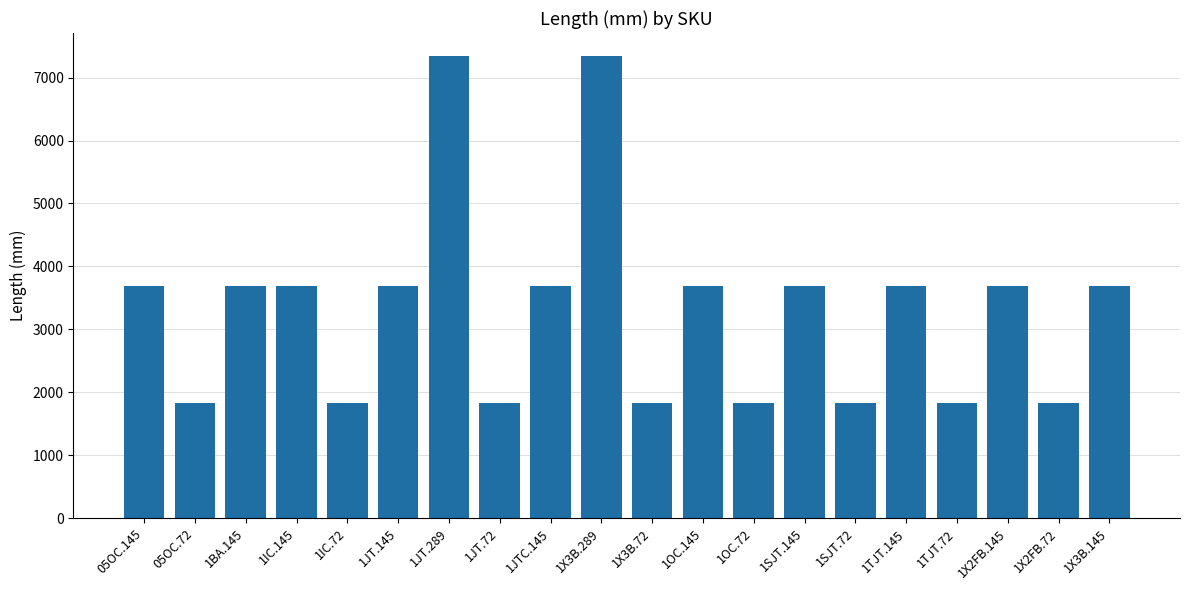

Is it true that the value at 1OC.145 is 6589.2?

False